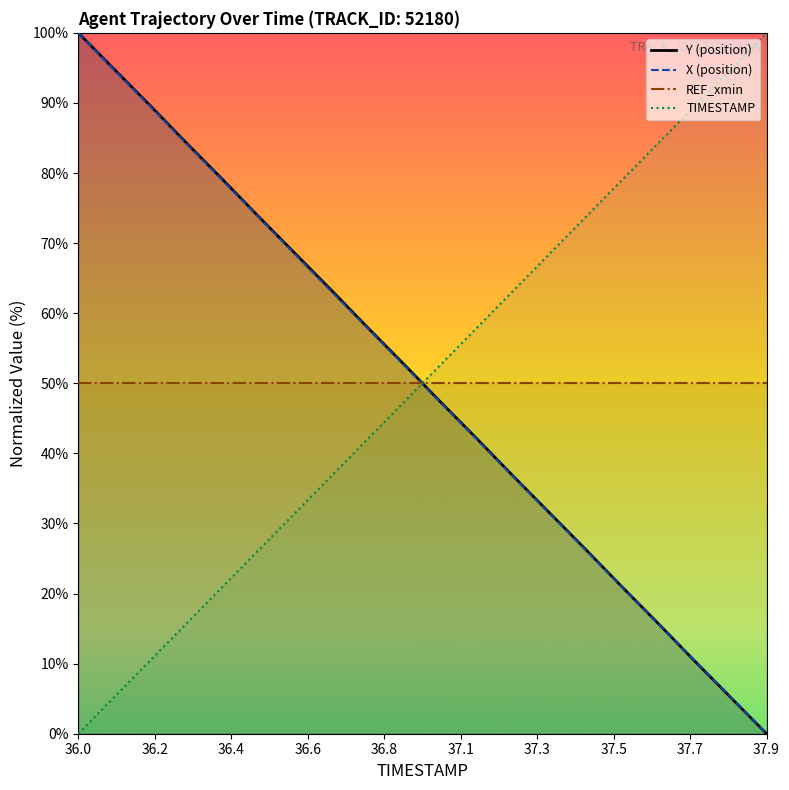

True or false: TIMESTAMP and X (position) cross at least once.

True